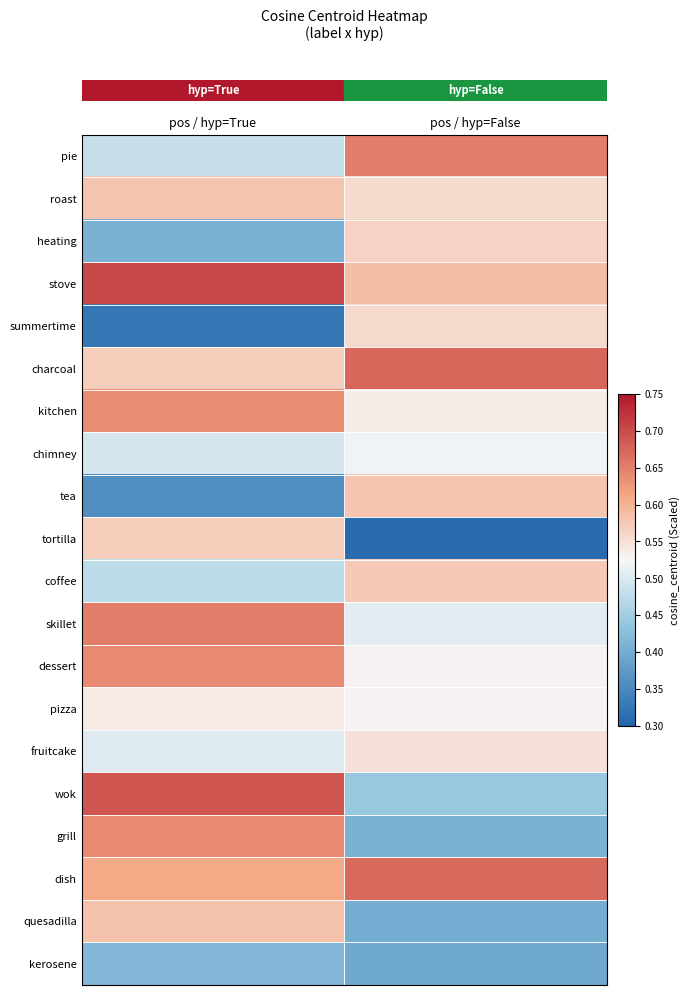

What is the spread (max minus min) of values at pos / hyp=False?

0.4